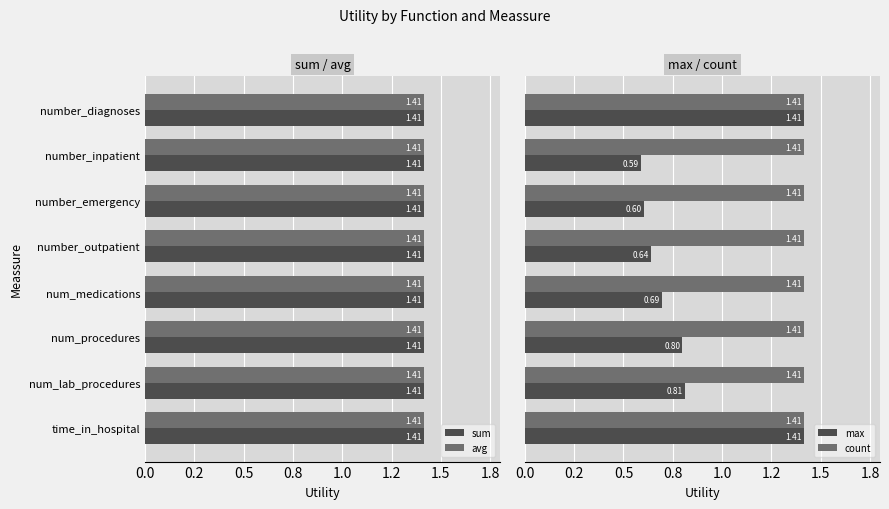

Count the number of categories in the chart.

8